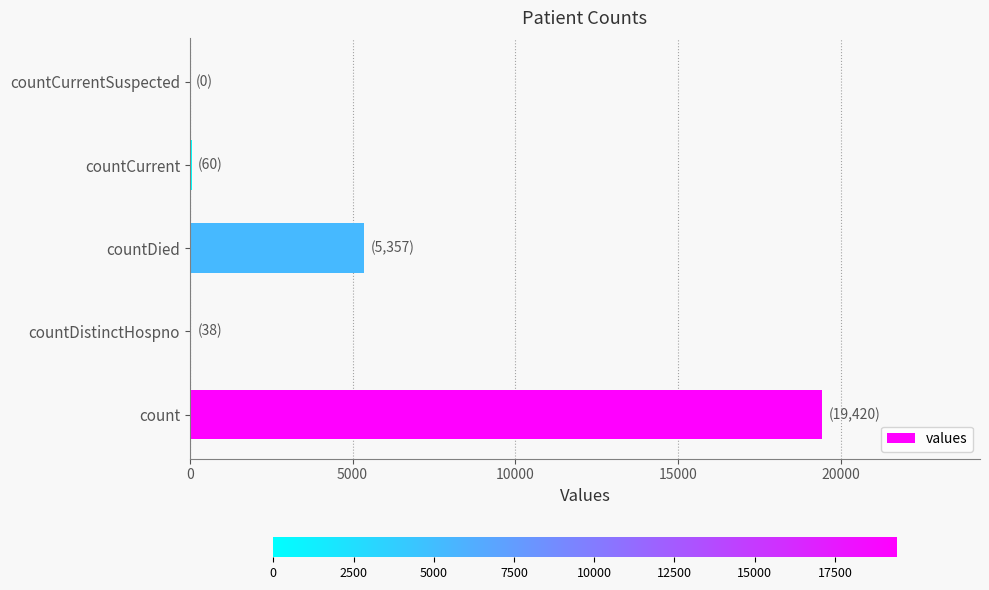

What is the maximum value shown in the chart?

19420